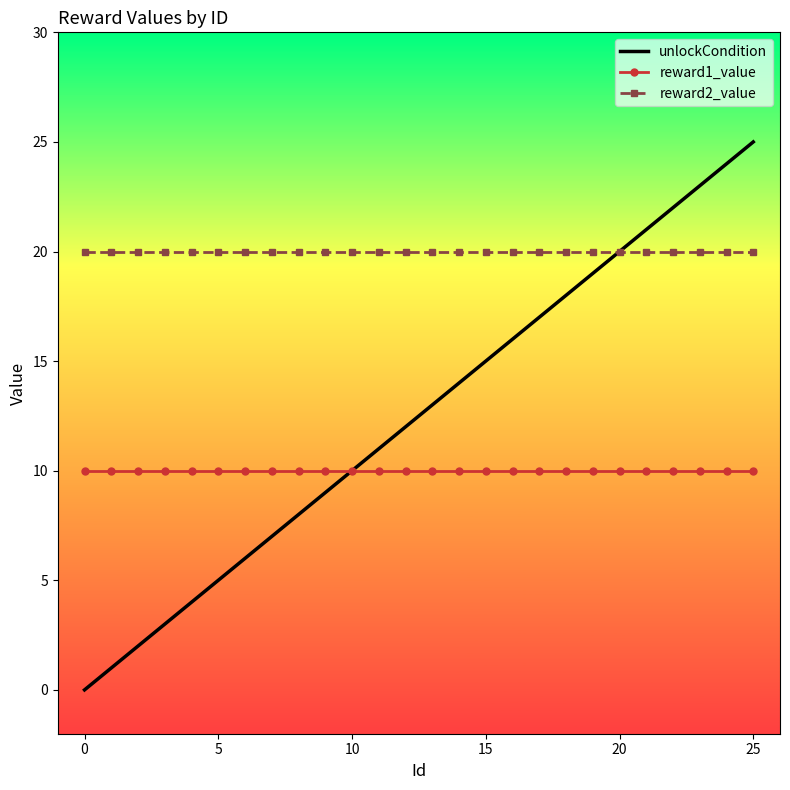

Which series has the largest total across all categories?

reward2_value